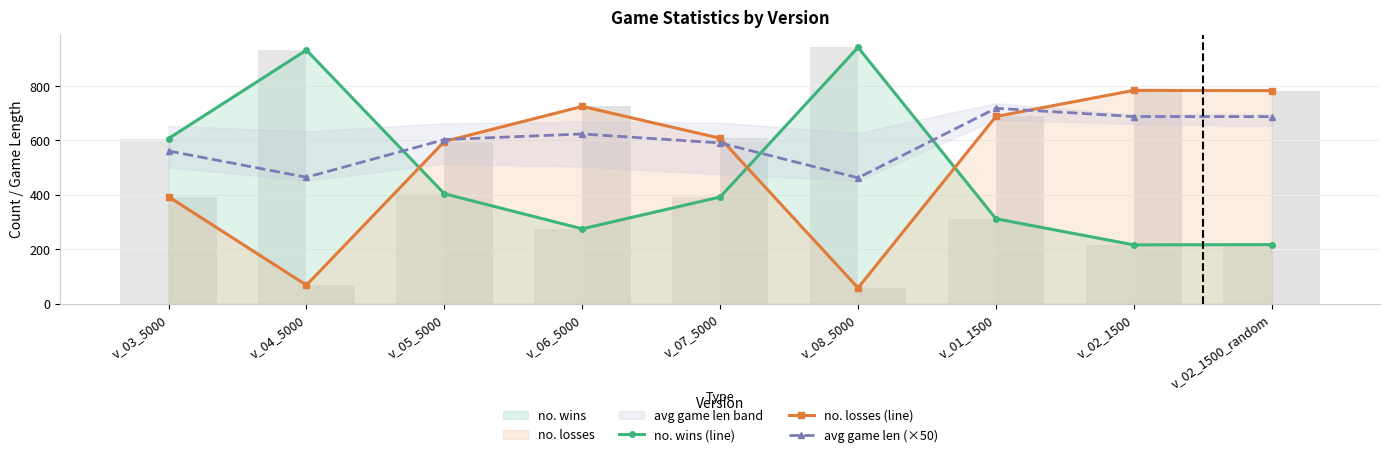

True or false: no. wins (line) has a value of 312.0 at v_01_1500.

True